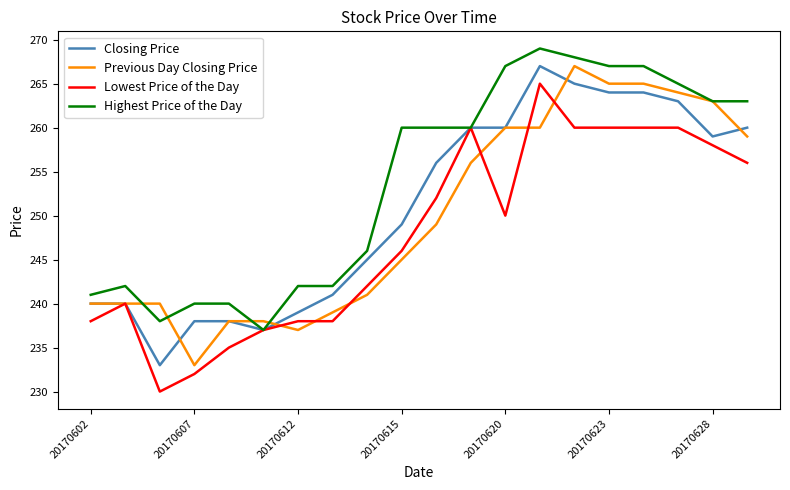

What is the lowest value of the Previous Day Closing Price series?

233